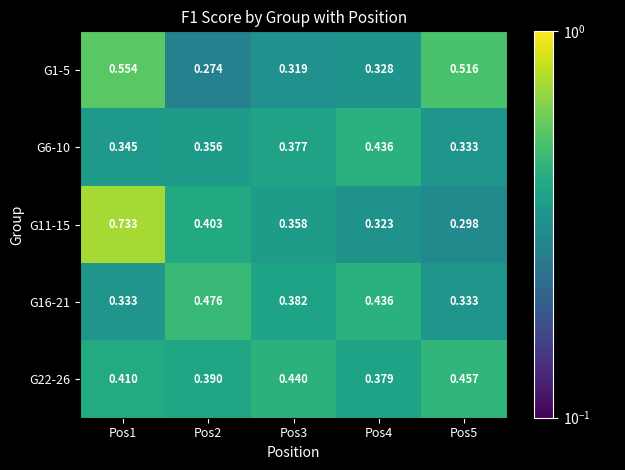

Is the value of G22-26 at Pos3 greater than the value of G6-10 at Pos5?

Yes